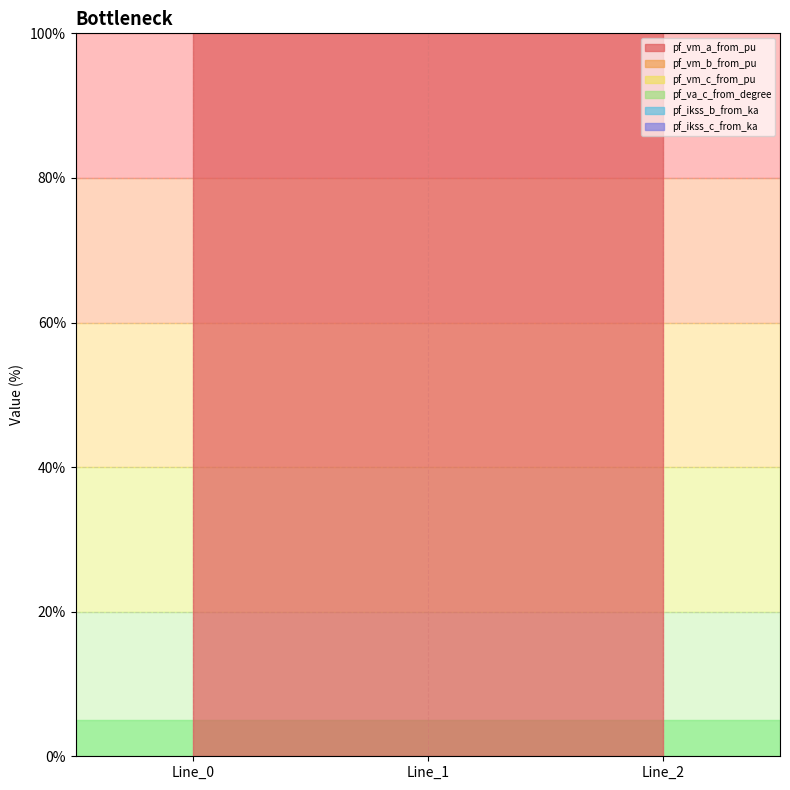

Between Line_0 and Line_1, which series saw the biggest shift?

pf_vm_c_from_pu